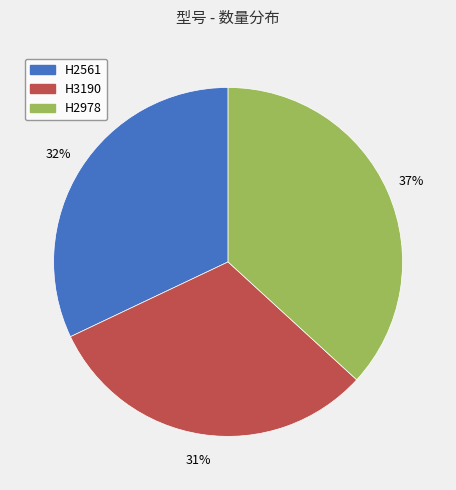

How many slices are in this pie chart?

3